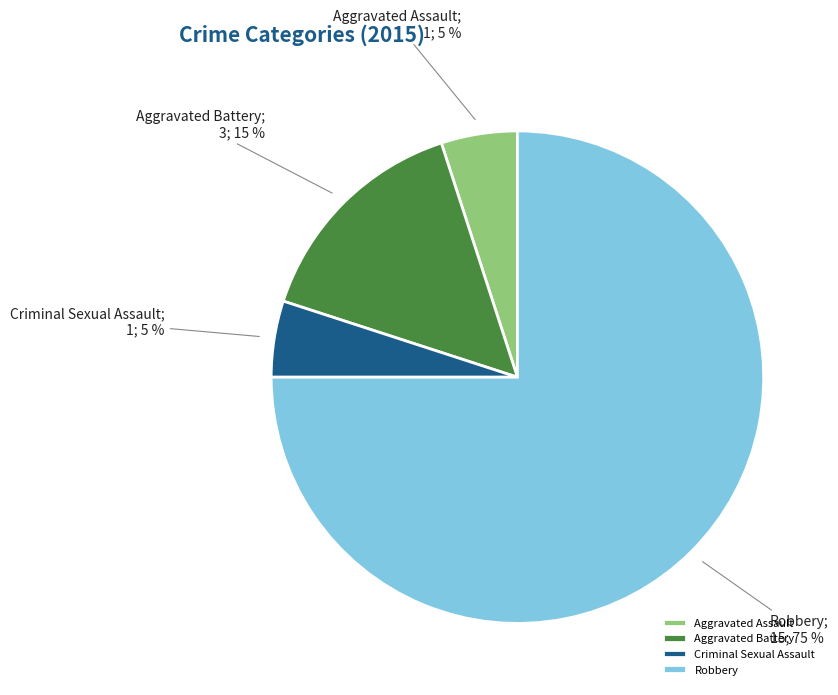

To the nearest percent, what is the difference between the largest and smallest slice percentages?

70%